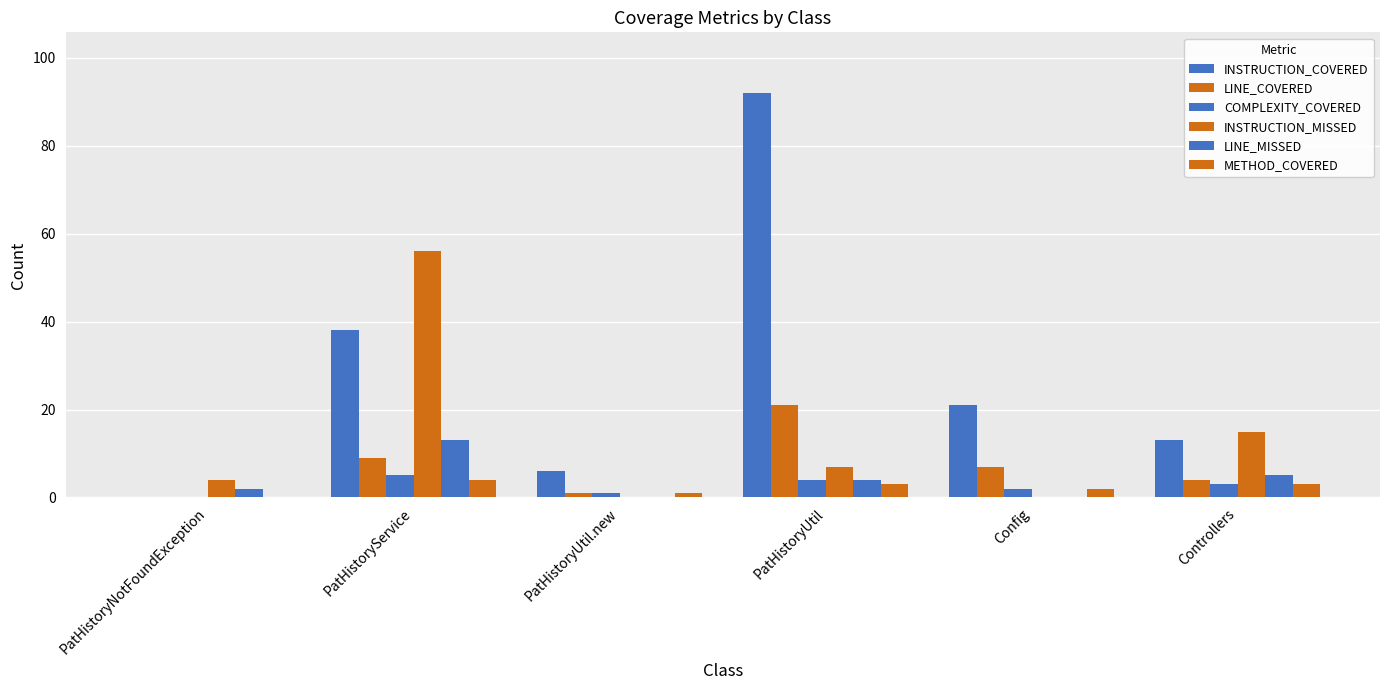

List the labels in order of INSTRUCTION_COVERED value, largest first.

PatHistoryUtil, PatHistoryService, Config, Controllers, PatHistoryUtil.new, PatHistoryNotFoundException